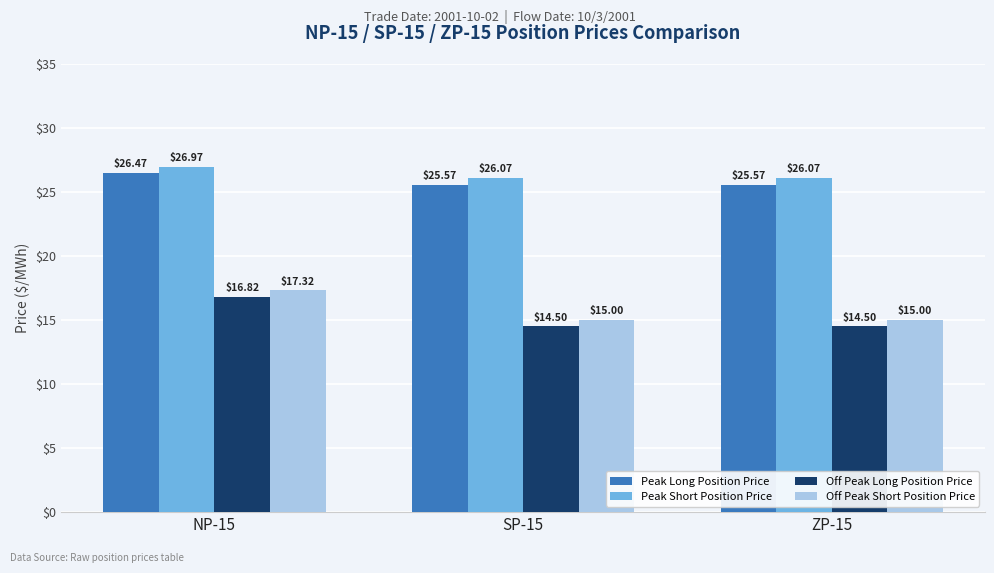

What is the label of the 2nd bar from the right?

SP-15